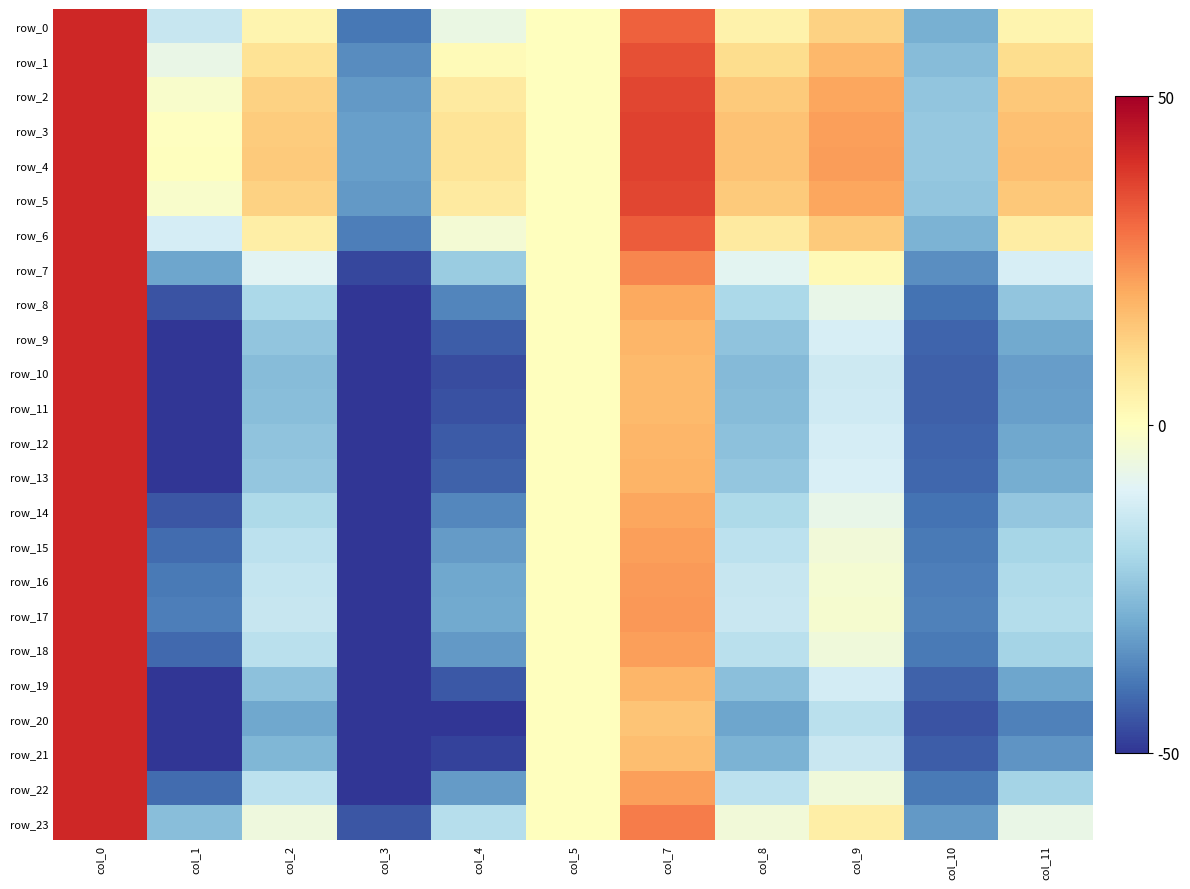

True or false: row_11 has a value of -26.0 at col_2.

True